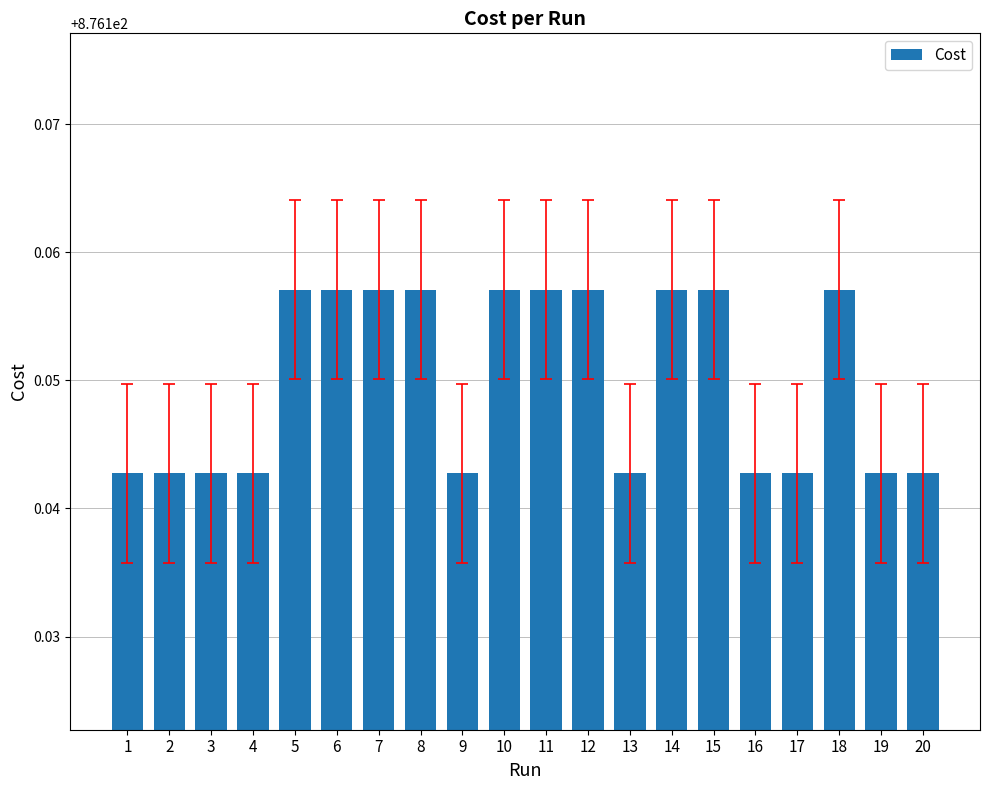

The chart shows a value of 303.8 at 7. True or false?

False